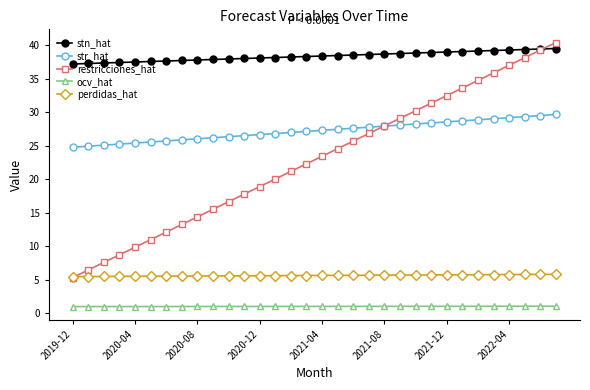

What is the lowest value of the ocv_hat series?

1.0